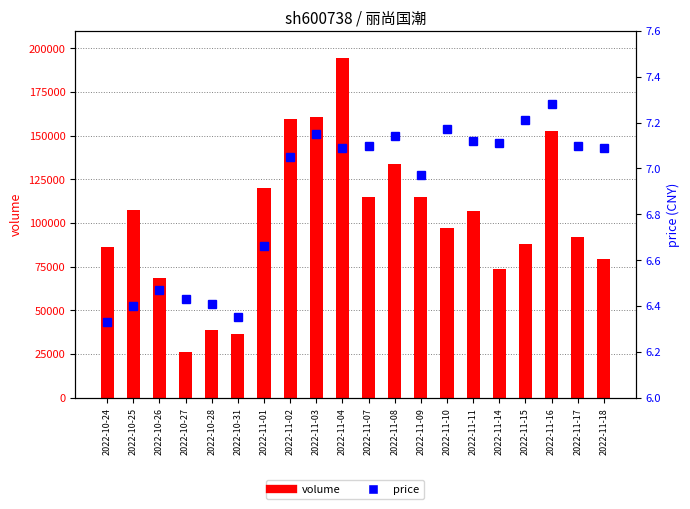

Reading right to left, transcribe all the data shown in this chart.

volume: 2022-11-18=79268.0	2022-11-17=92249.0	2022-11-16=152509.0	2022-11-15=87977.0	2022-11-14=73761.0	2022-11-11=106883.0	2022-11-10=97253.0	2022-11-09=114954.0	2022-11-08=133775.0	2022-11-07=115162.0	2022-11-04=194492.0	2022-11-03=160816.0	2022-11-02=159836.0	2022-11-01=119934.0	2022-10-31=36417.0	2022-10-28=39040.0	2022-10-27=26198.0	2022-10-26=68616.0	2022-10-25=107738.0	2022-10-24=86294.0
price: 2022-11-18=7.1	2022-11-17=7.1	2022-11-16=7.3	2022-11-15=7.2	2022-11-14=7.1	2022-11-11=7.1	2022-11-10=7.2	2022-11-09=7.0	2022-11-08=7.1	2022-11-07=7.1	2022-11-04=7.1	2022-11-03=7.2	2022-11-02=7.0	2022-11-01=6.7	2022-10-31=6.3	2022-10-28=6.4	2022-10-27=6.4	2022-10-26=6.5	2022-10-25=6.4	2022-10-24=6.3